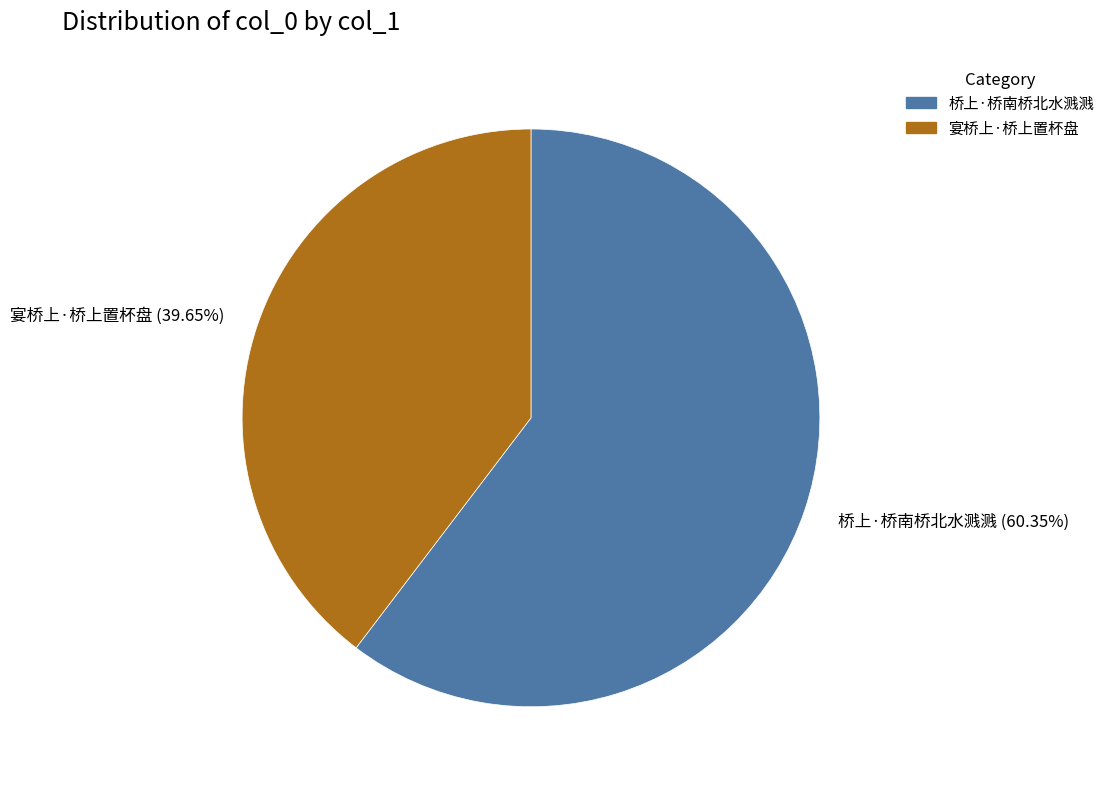

Rank the categories by value from lowest to highest.

宴桥上·桥上置杯盘, 桥上·桥南桥北水溅溅